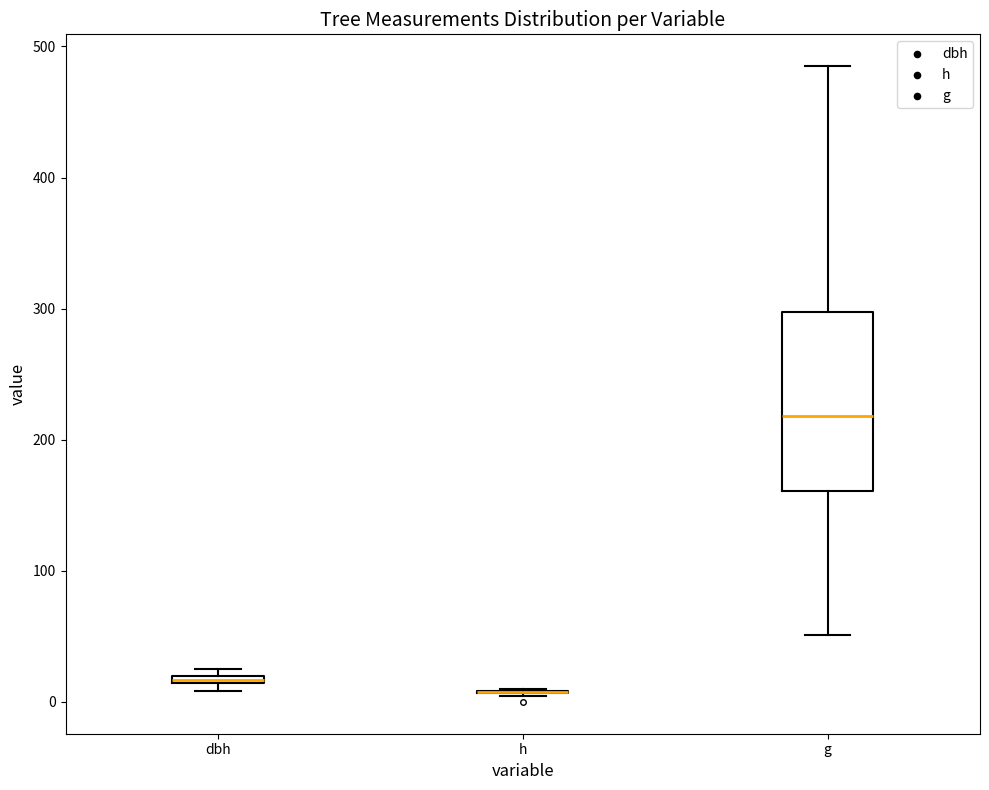

Where is the lower edge of the box for dbh on the y-axis? The values are not printed on the chart, so give them approximately, as read against the axis.

10